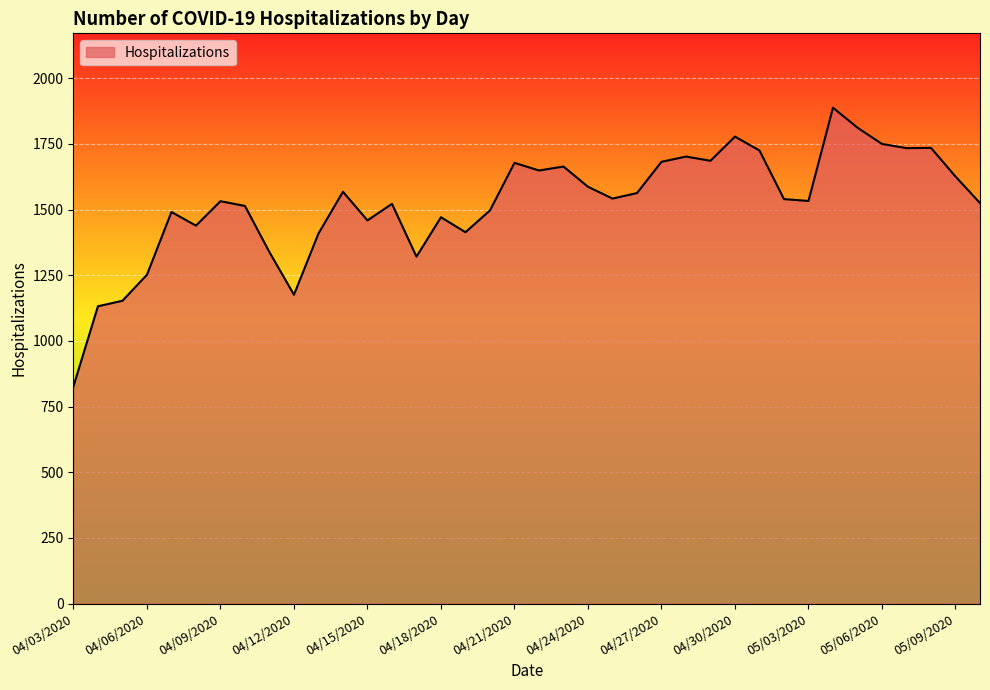

What is the smallest value displayed?

827